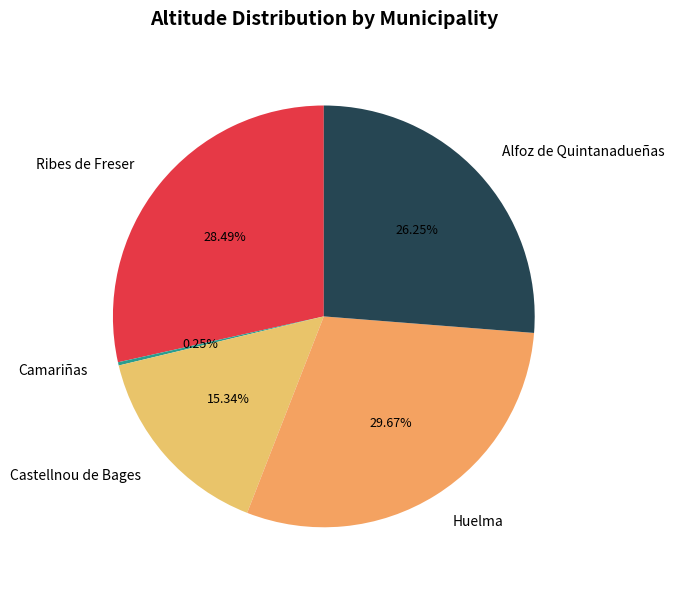

Does any single category account for the majority?

No